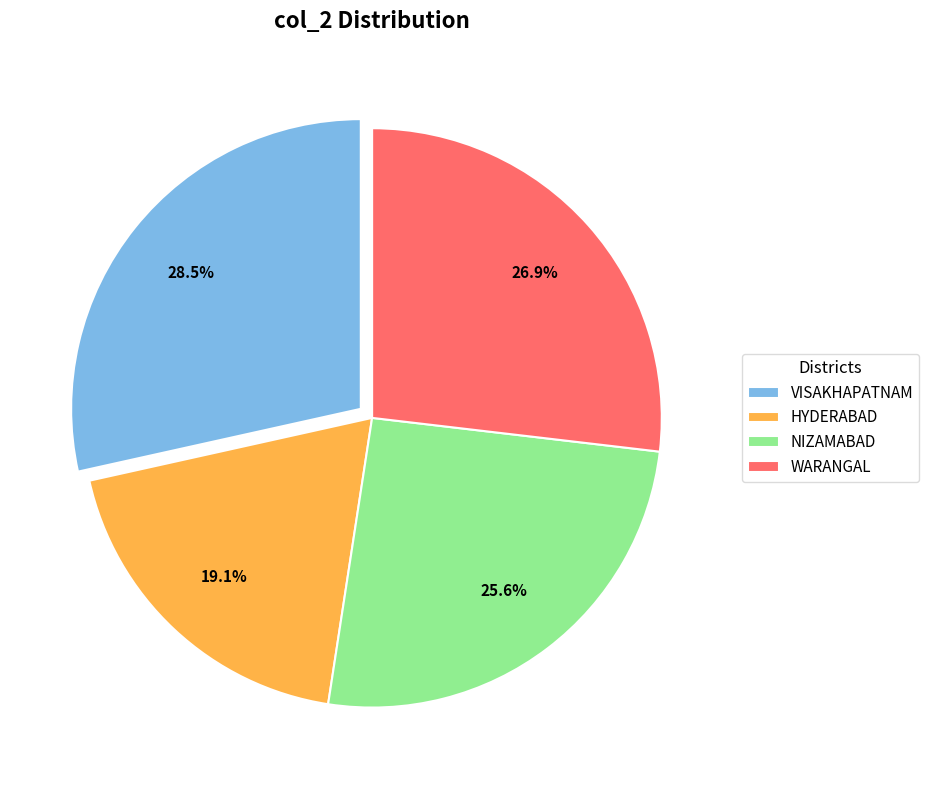

What is the smallest slice in the pie chart?

HYDERABAD